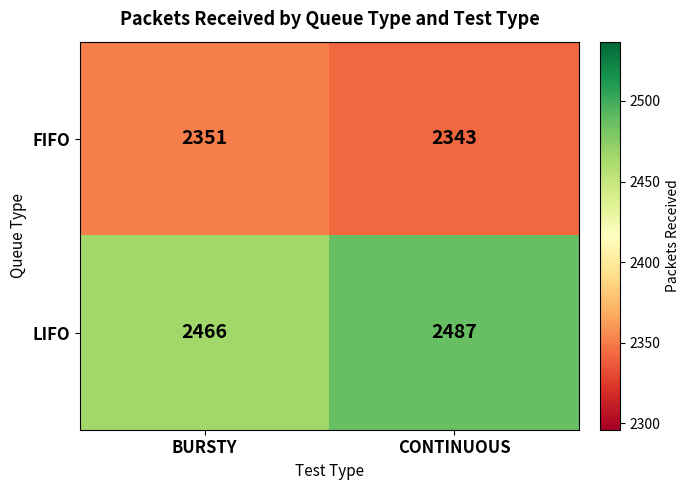

Reading right to left, extract all data points from this chart.

FIFO: CONTINUOUS=2343	BURSTY=2351
LIFO: CONTINUOUS=2487	BURSTY=2466